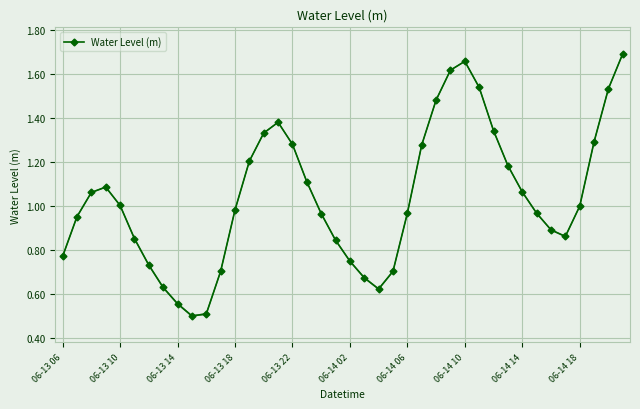

How many distinct data groups are displayed?

1